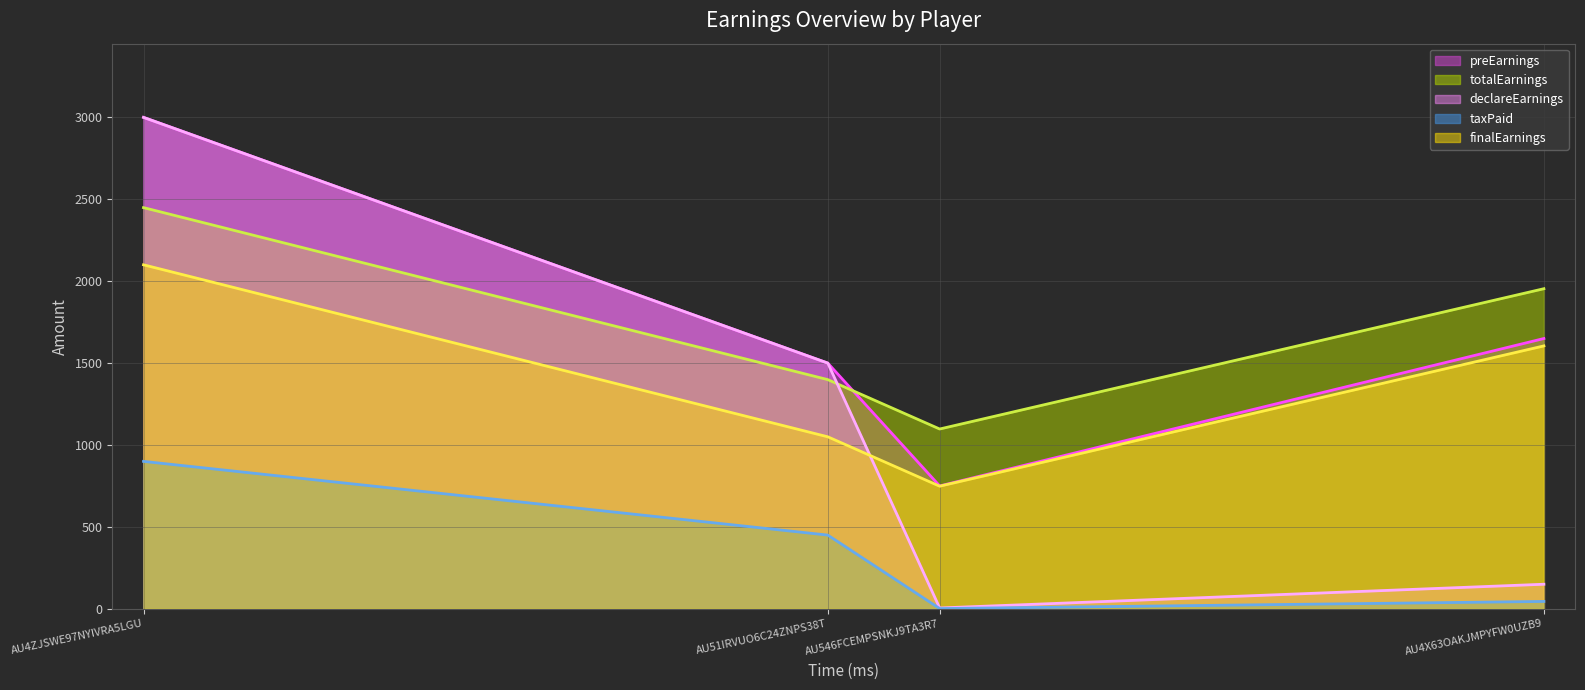

Reading left to right, what are all the values shown in this chart?

preEarnings (line): 3000.0	1500.0	750.0	1650.0
totalEarnings (line): 2449.1	1399.1	1097.6	1954.1
declareEarnings (line): 3000.0	1500.0	5.0	150.0
taxPaid (line): 900.0	450.0	1.5	45.0
finalEarnings (line): 2100.0	1050.0	748.5	1605.0